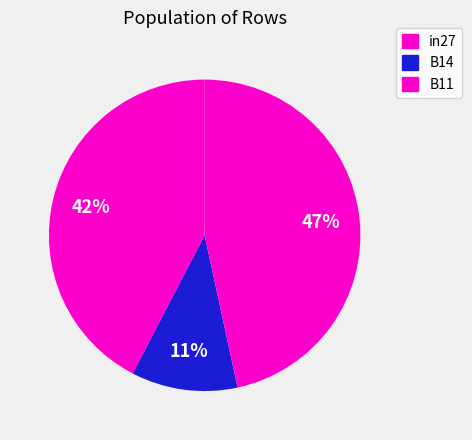

How many slices are in this pie chart?

3